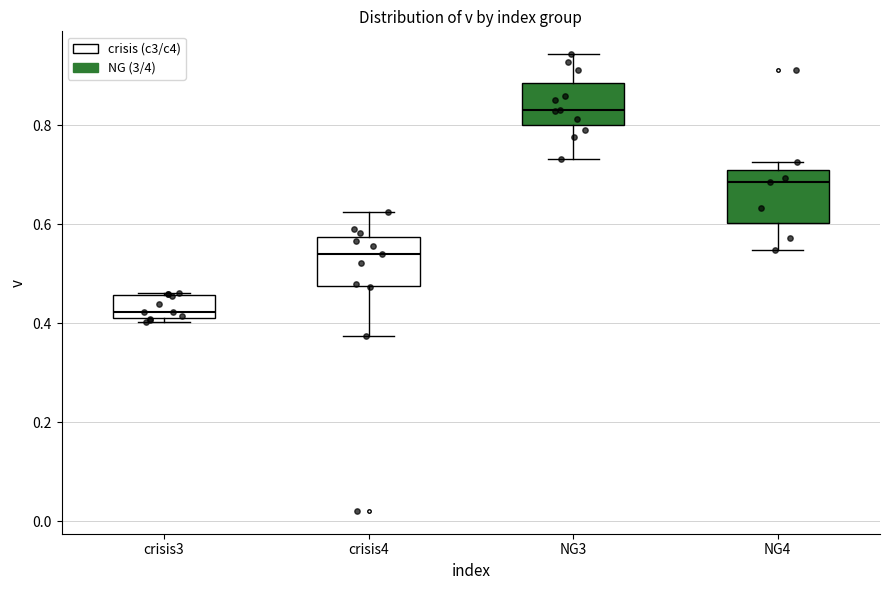

Which box has the lowest median line?

crisis3